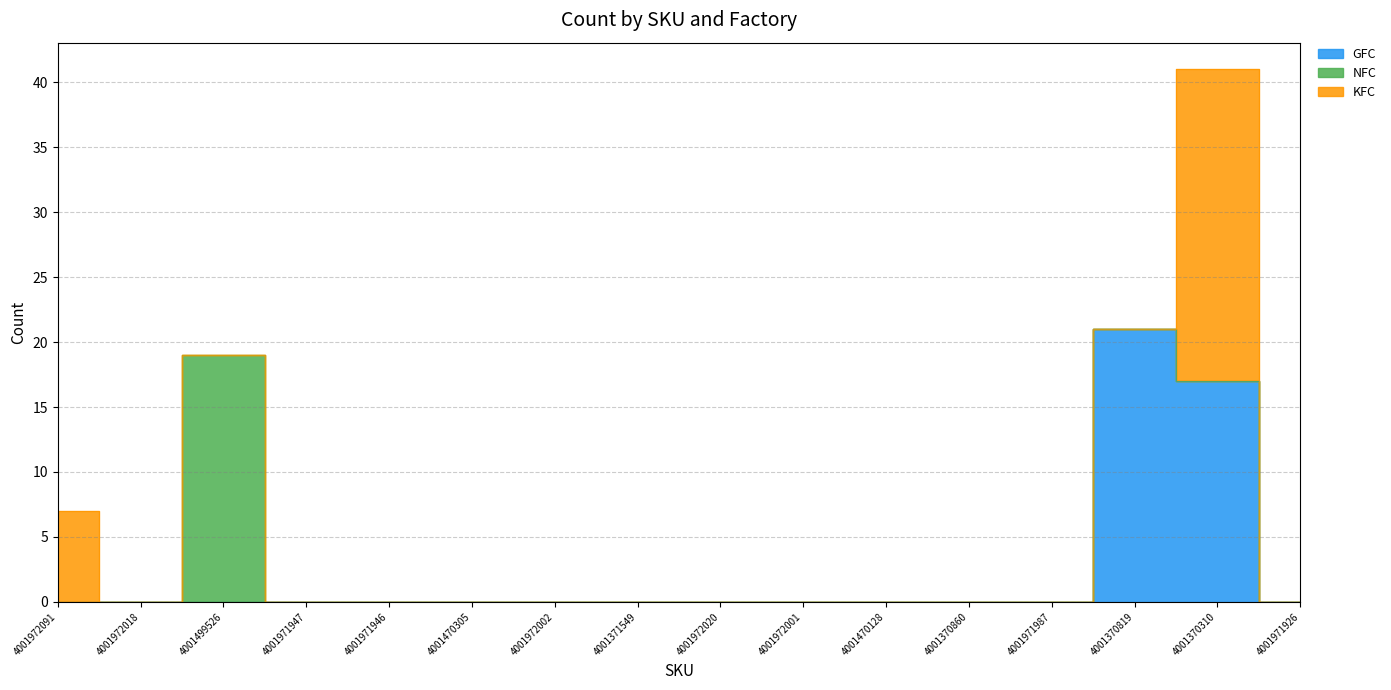

At which label does GFC reach its minimum?

4001972091